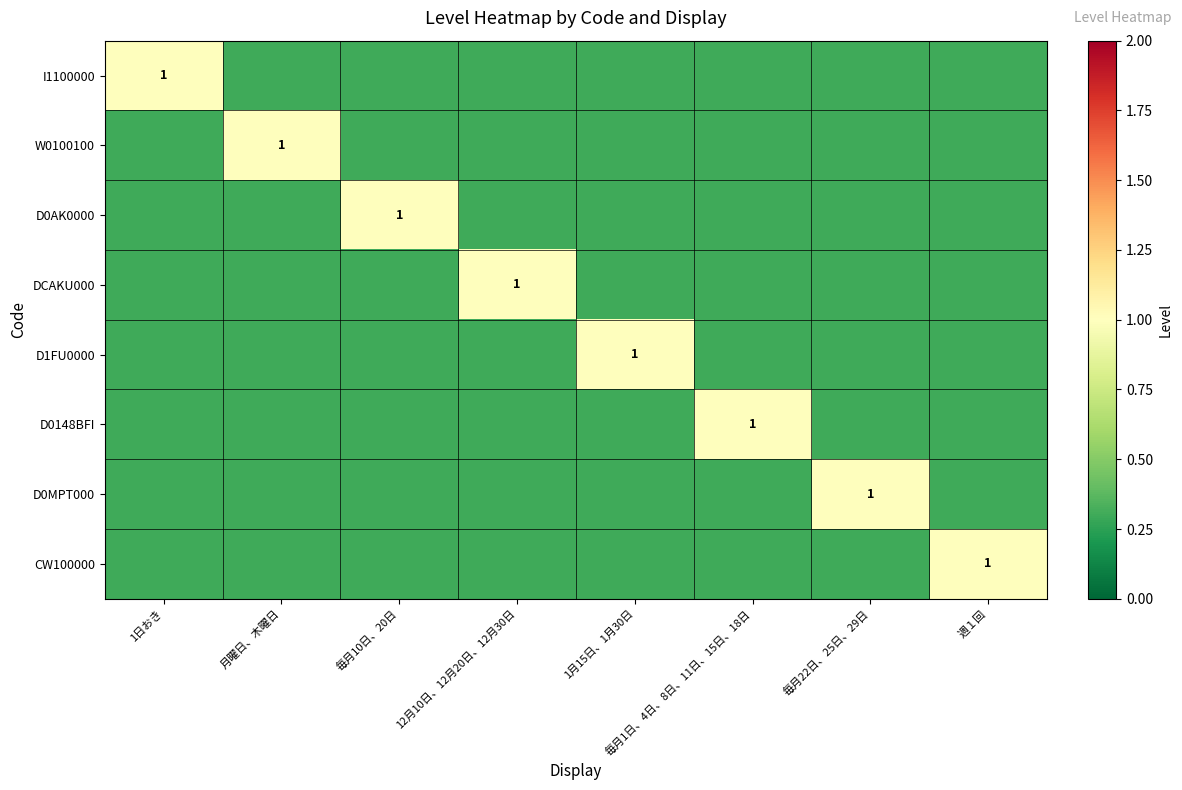

Rank the series by their maximum value, from lowest to highest.

I1100000, W0100100, D0AK0000, DCAKU000, D1FU0000, D0148BFI, D0MPT000, CW100000